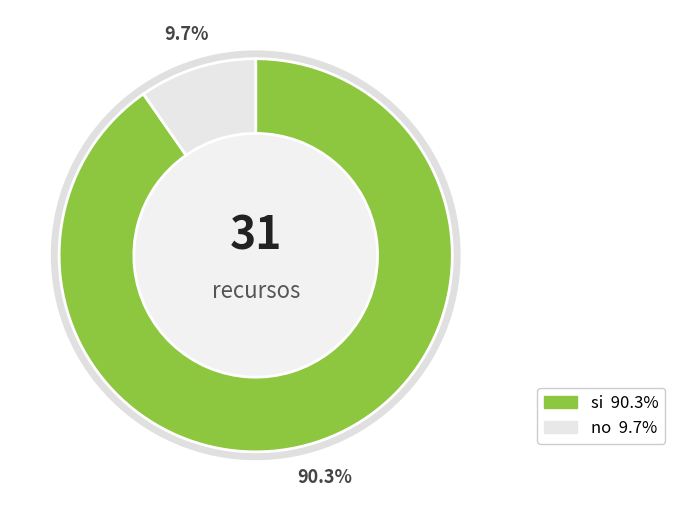

What is the ratio of the value at si to the value at no?

9.3